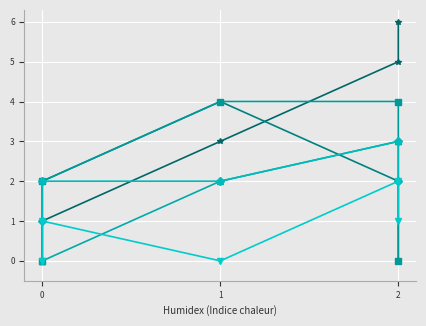

Reading left to right, what are all the values shown in this chart?

CI01000149_247447_247590.A: 0	1	3	5	6
CI01000373_38592_38830.A: 0	2	4	2	0
CI01000149_247447_247590.B: 0	2	4	4	0
CI01000030_8486807_8487028.A: 0	0	2	3	3
CI01000030_8486807_8487028.B: 1	2	2	3	2
CI01180000_2514190_2514366.B: 0	1	0	2	1